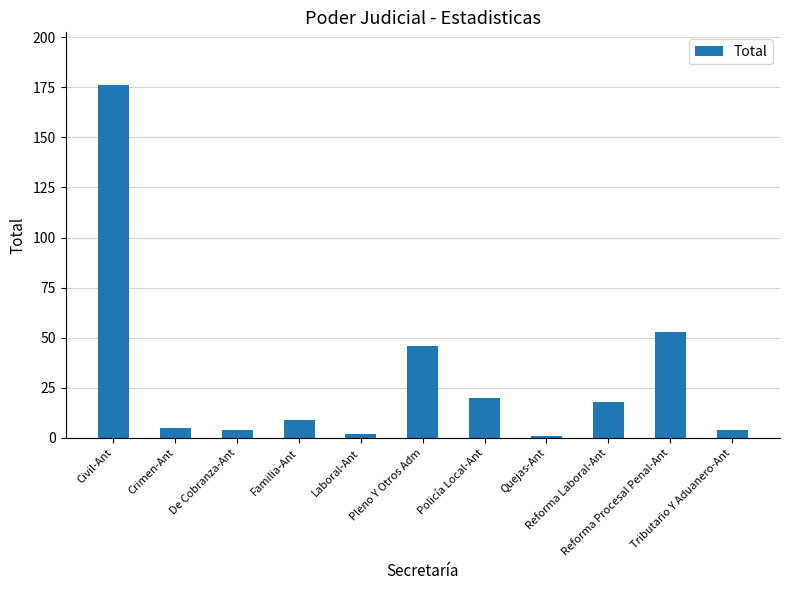

What is the value of the 10th bar from the left?

53